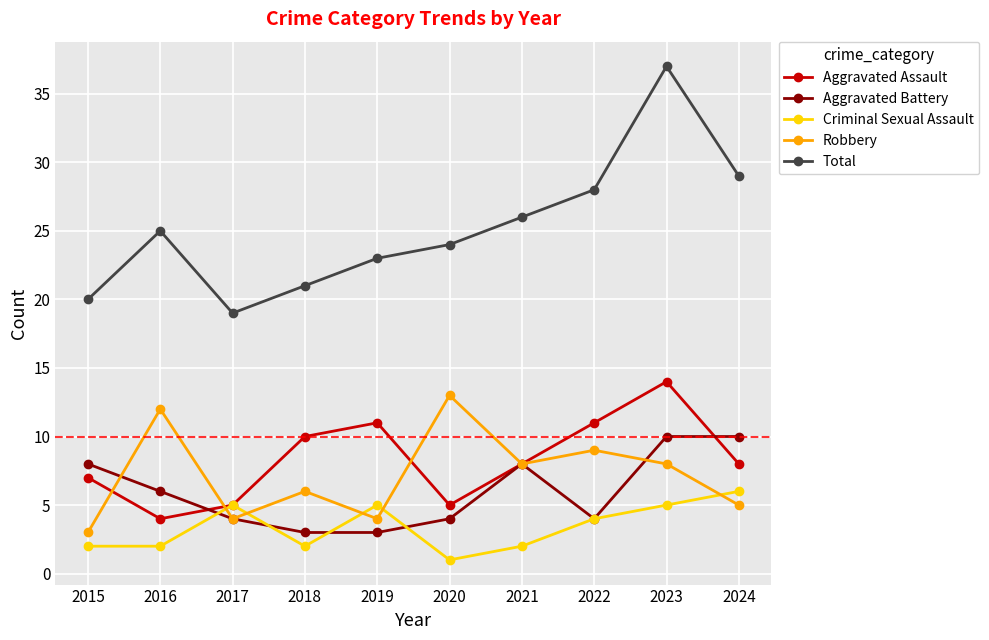

What is the lowest value of the Aggravated Battery series?

3